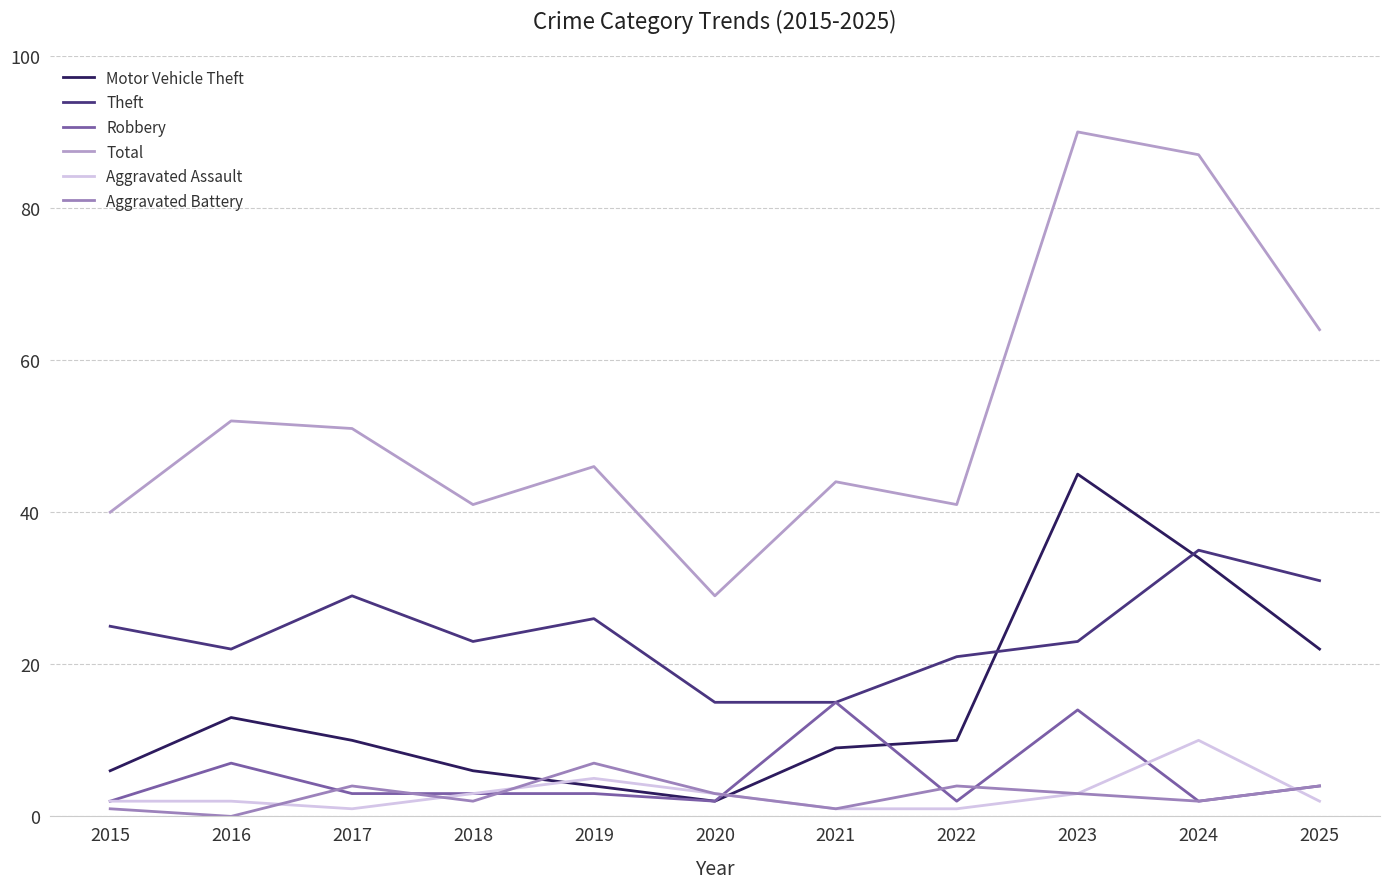

Is it true that Robbery equals 2 at 2015?

True